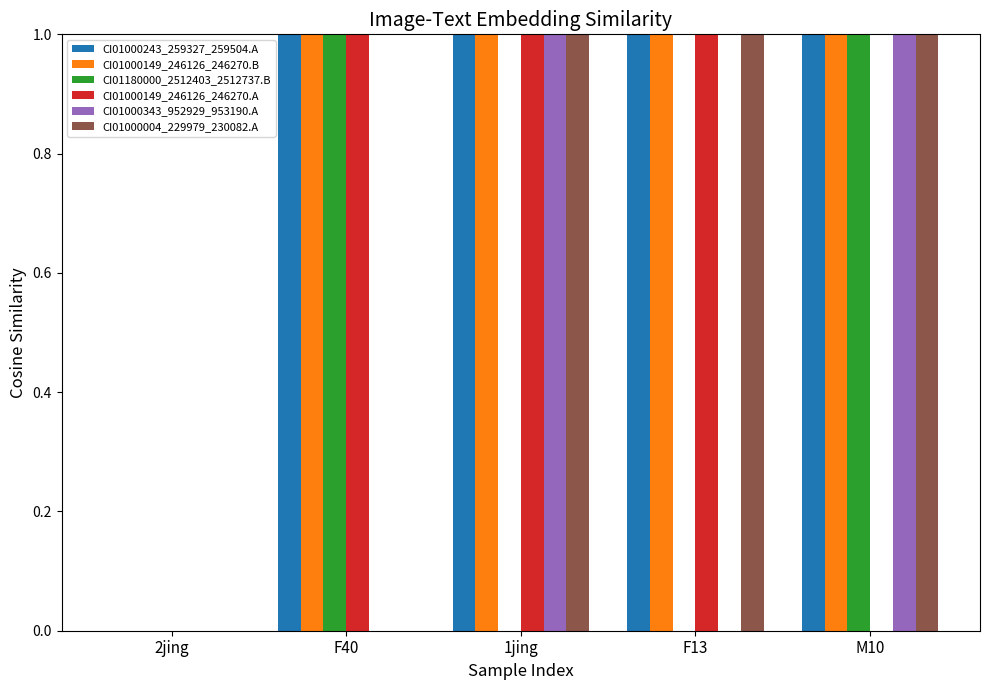

True or false: CI01000343_952929_953190.A has a value of 1 at F40.

False